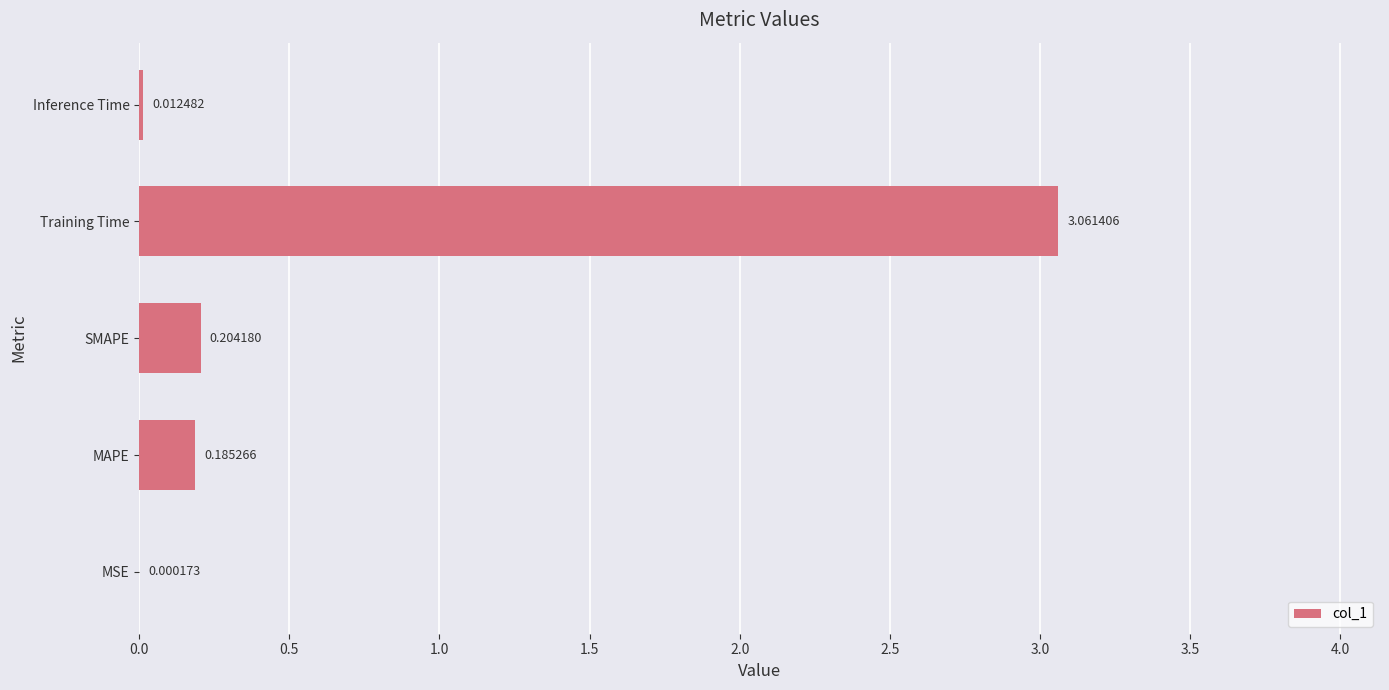

What is the sum of all values?

3.5